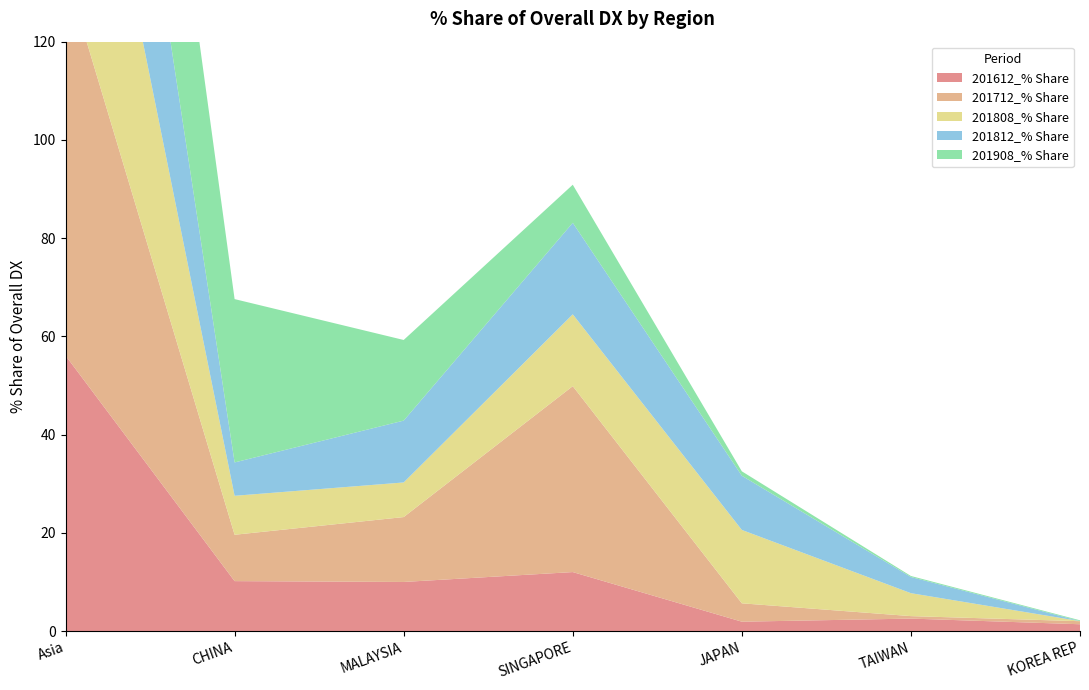

Reading left to right, list all the values displayed in this chart.

201612_% Share: 56.1	10.2	10.0	12.0	1.9	2.5	1.4
201712_% Share: 78.2	9.4	13.2	37.9	3.7	0.5	0.6
201808_% Share: 63.6	7.9	7.0	14.6	14.9	4.7	0.0
201812_% Share: 62.5	6.8	12.6	18.6	11.0	3.3	0.0
201908_% Share: 58.7	33.3	16.4	7.8	0.9	0.2	0.2